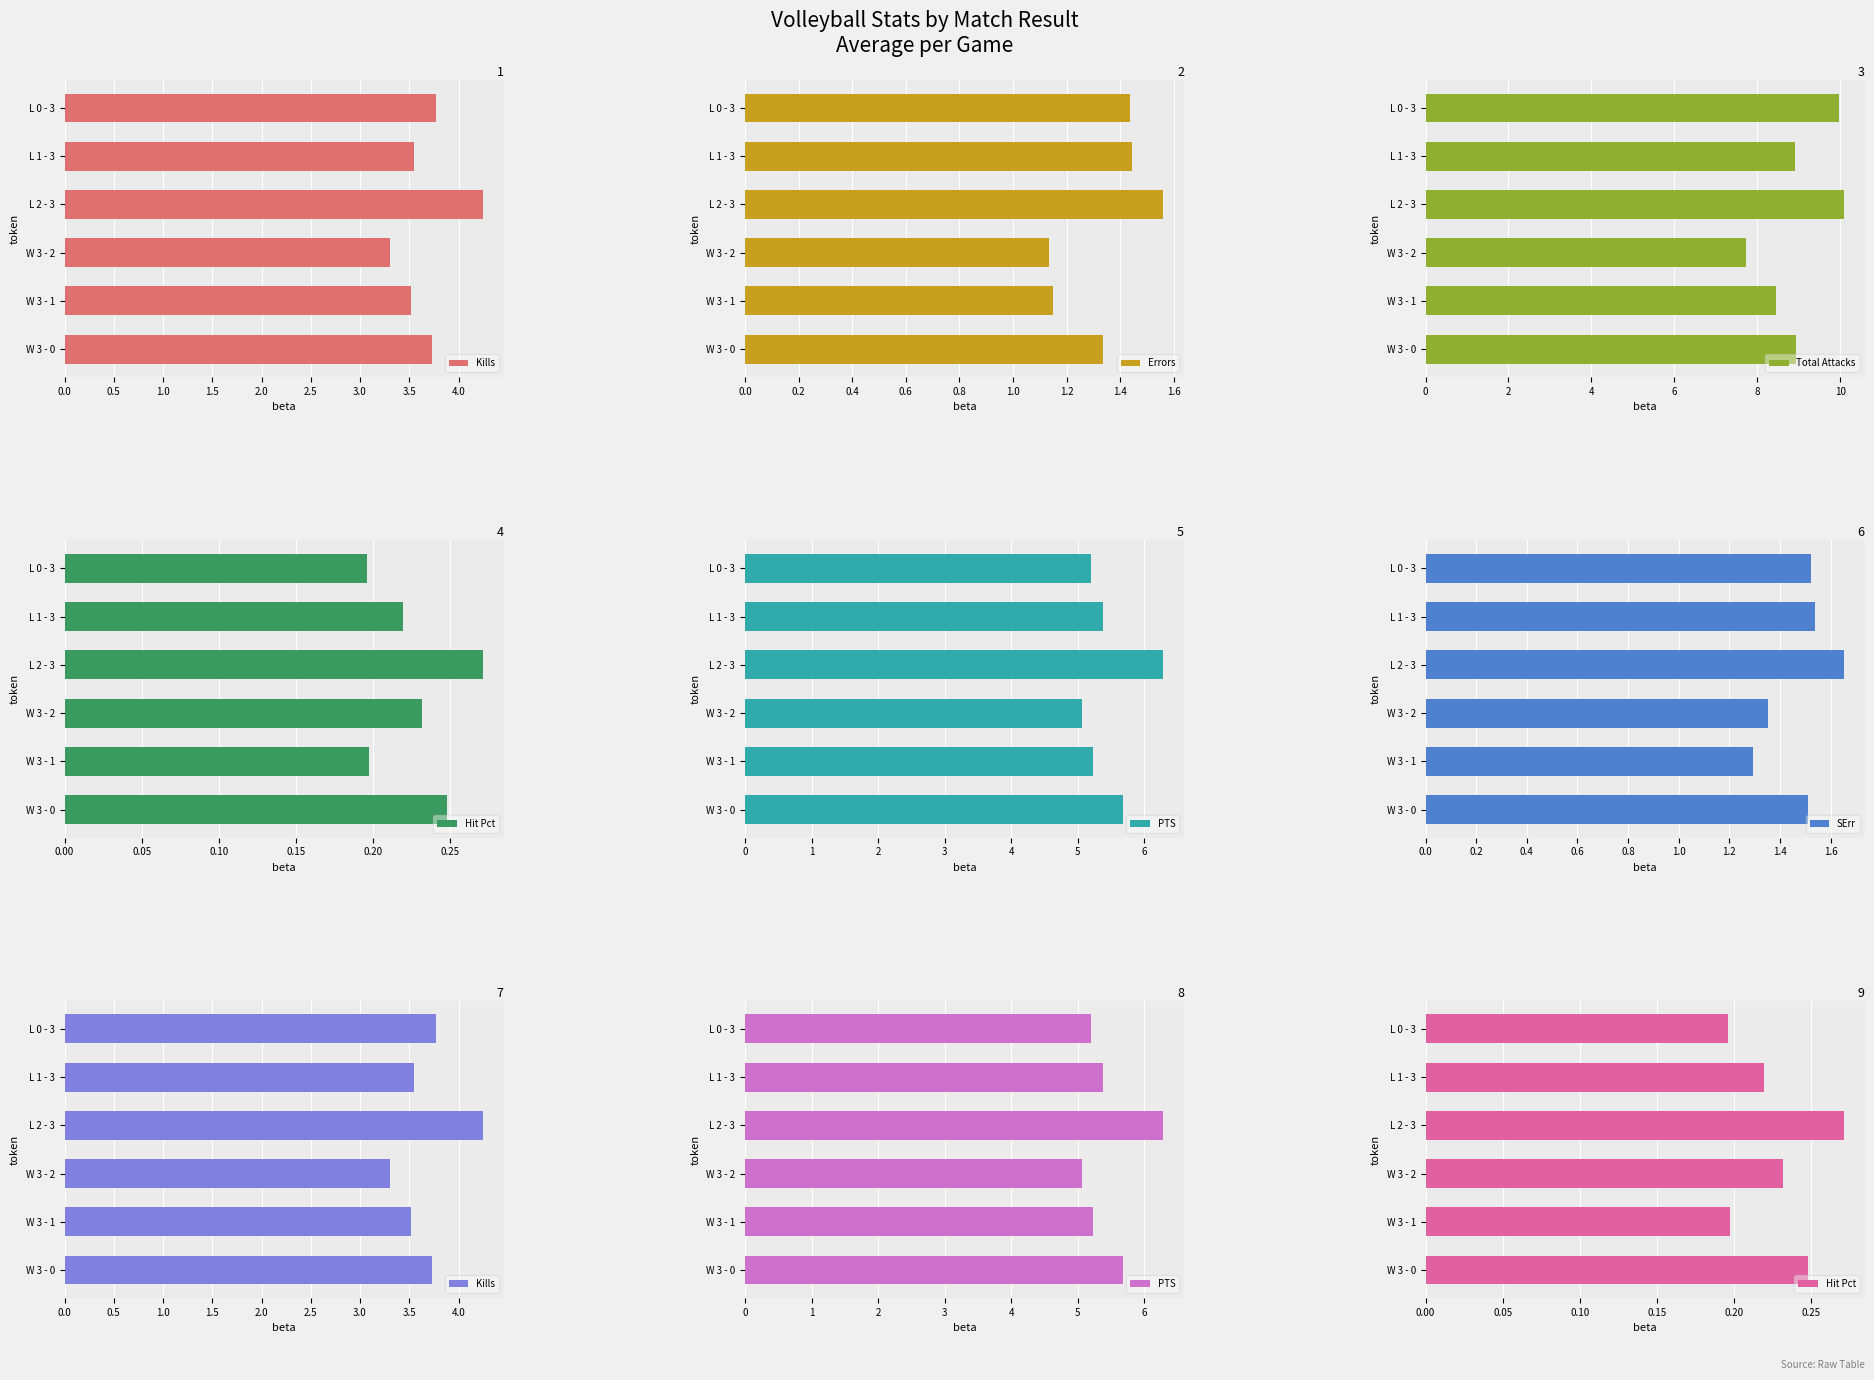

Are the bars horizontal?

Yes